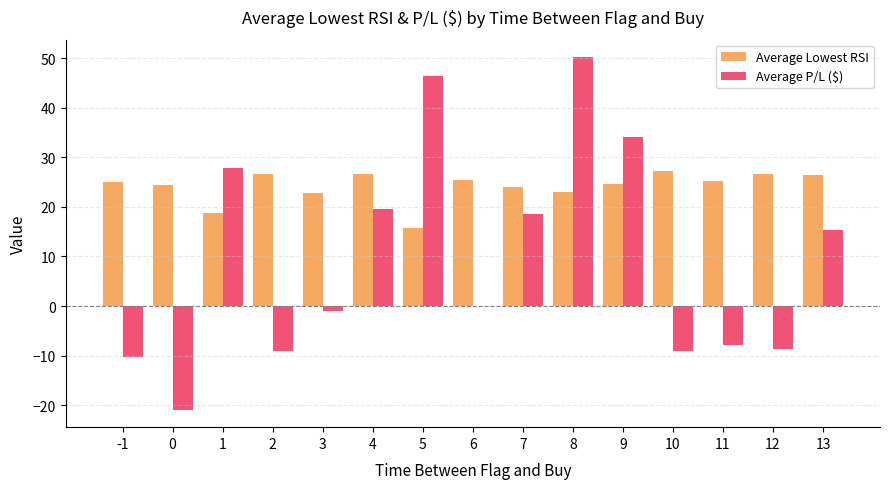

Between 7 and 8, which series saw the biggest shift?

Average P/L ($)